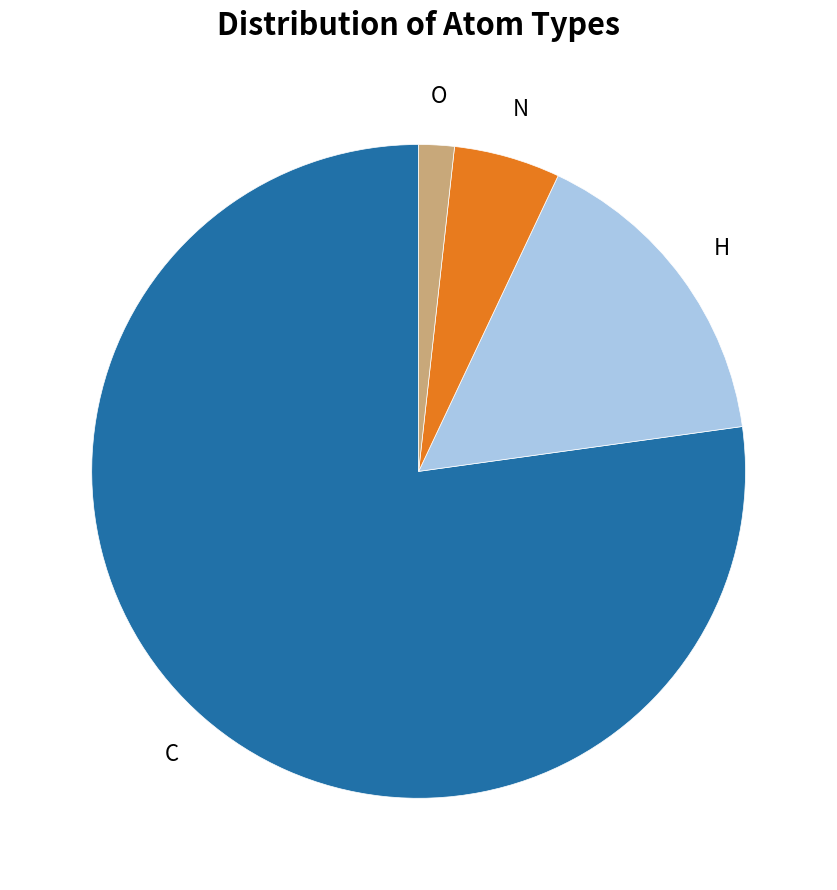

Is there any slice that represents more than half of the pie?

Yes